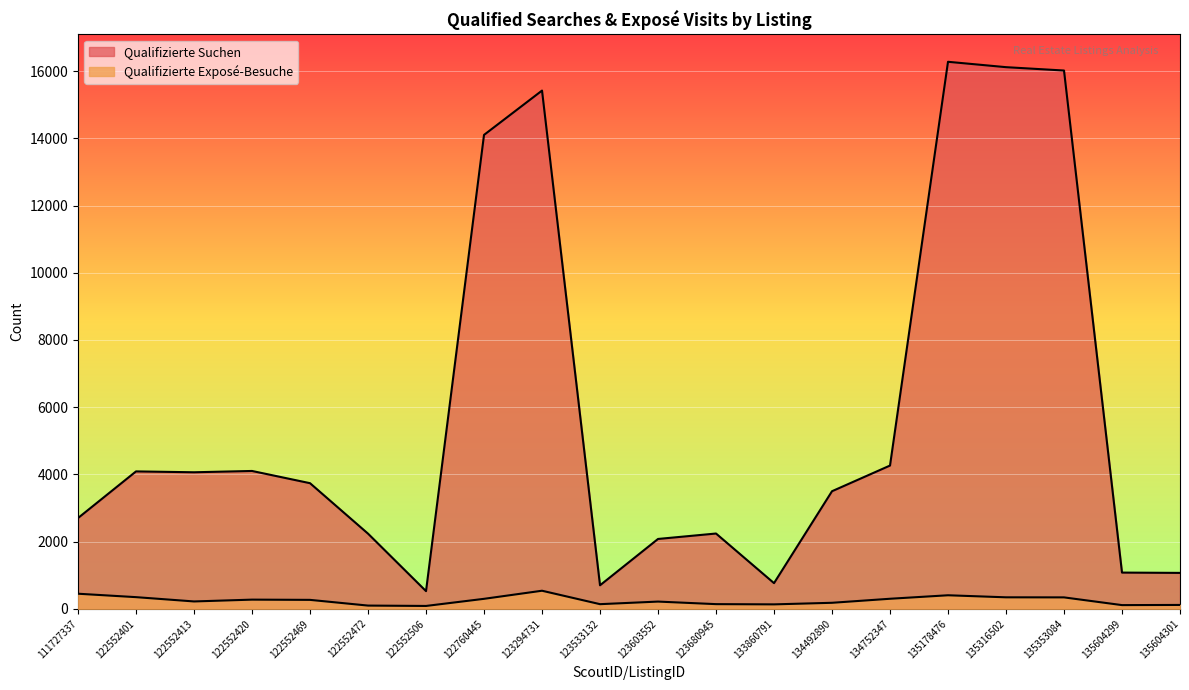

At which label is Qualifizierte Exposé-Besuche closest to 309?

134752347